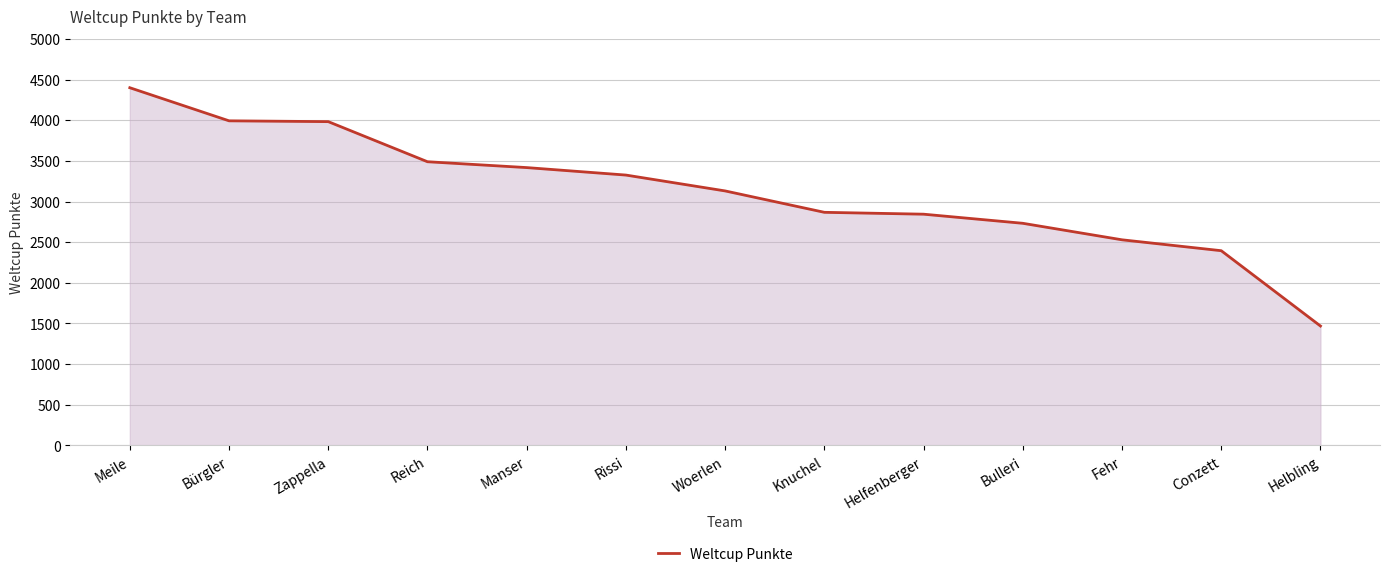

The value at Zappella is 6358. True or false?

False